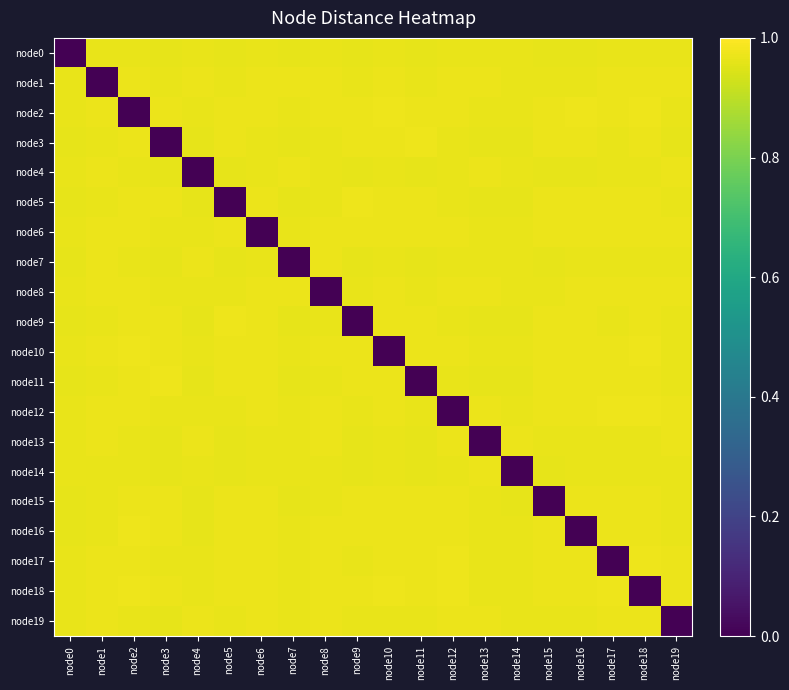

What is the spread (max minus min) of values at node13?

1.0